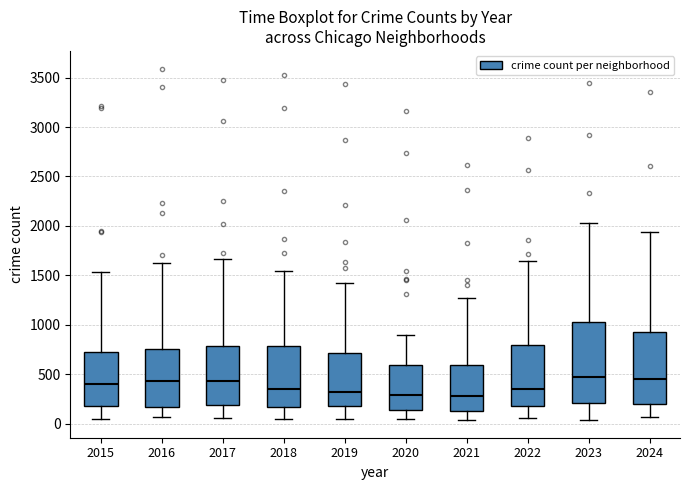

Comparing the boxes themselves (not the whiskers), which one is the tallest?

2023